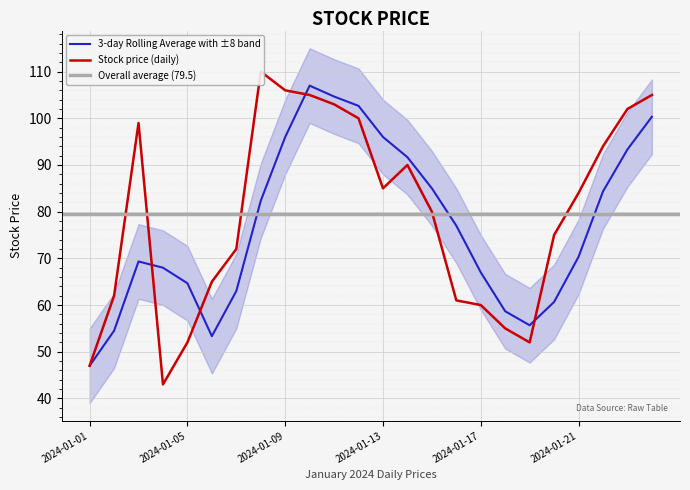

Rank the categories by value from highest to lowest.

2024-01-08, 2024-01-09, 2024-01-10, 2024-01-24, 2024-01-11, 2024-01-23, 2024-01-12, 2024-01-03, 2024-01-22, 2024-01-14, 2024-01-13, 2024-01-21, 2024-01-15, 2024-01-20, 2024-01-07, 2024-01-06, 2024-01-02, 2024-01-16, 2024-01-17, 2024-01-18, 2024-01-05, 2024-01-19, 2024-01-01, 2024-01-04